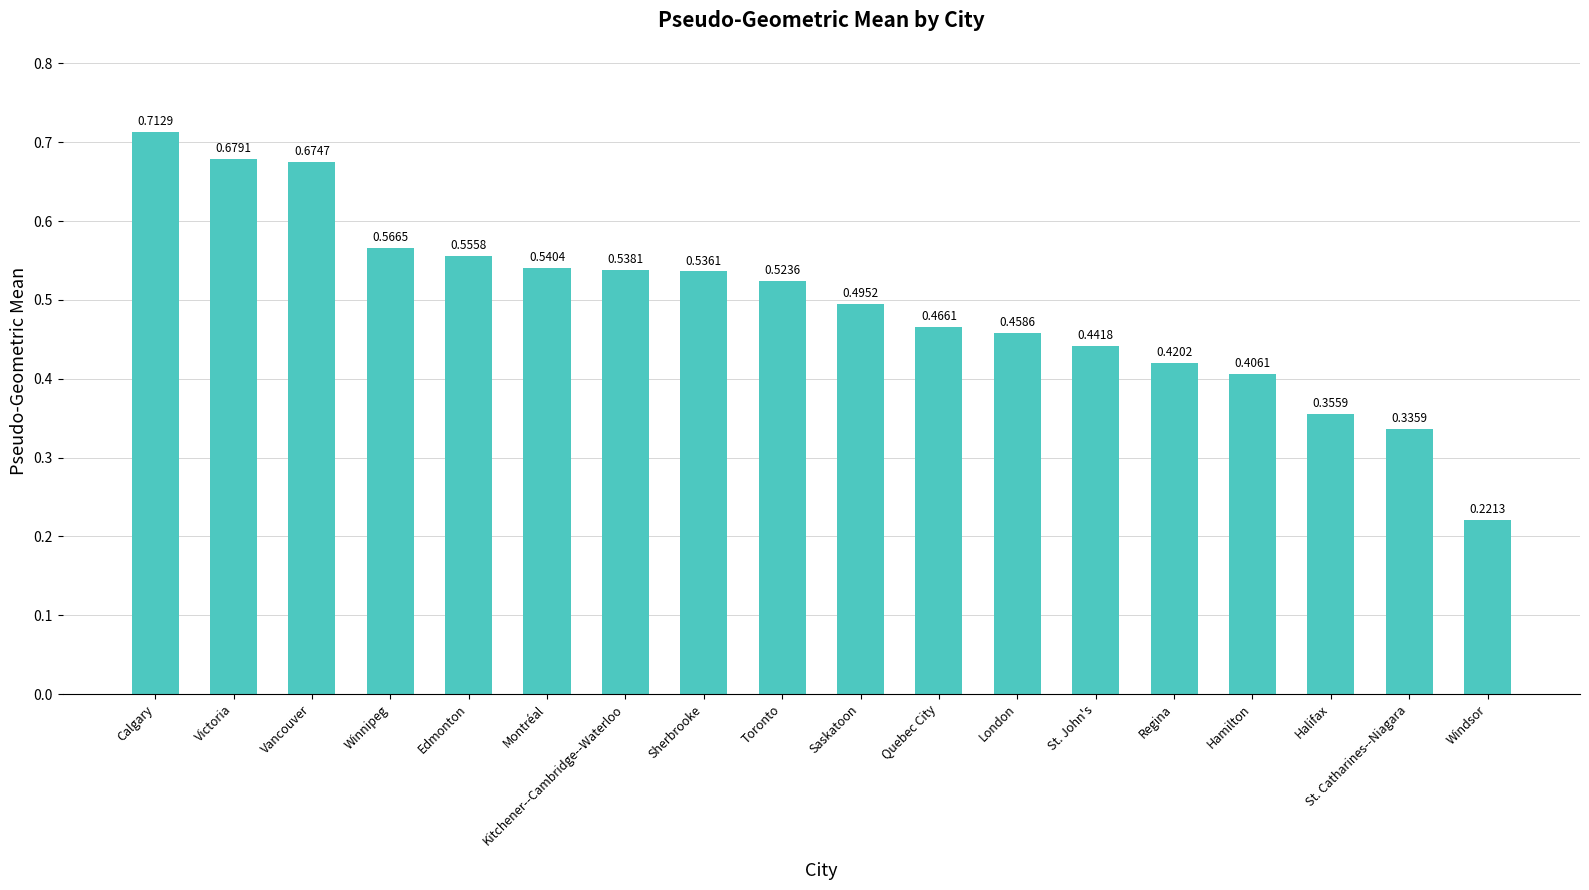

What position from the right is Windsor?

1